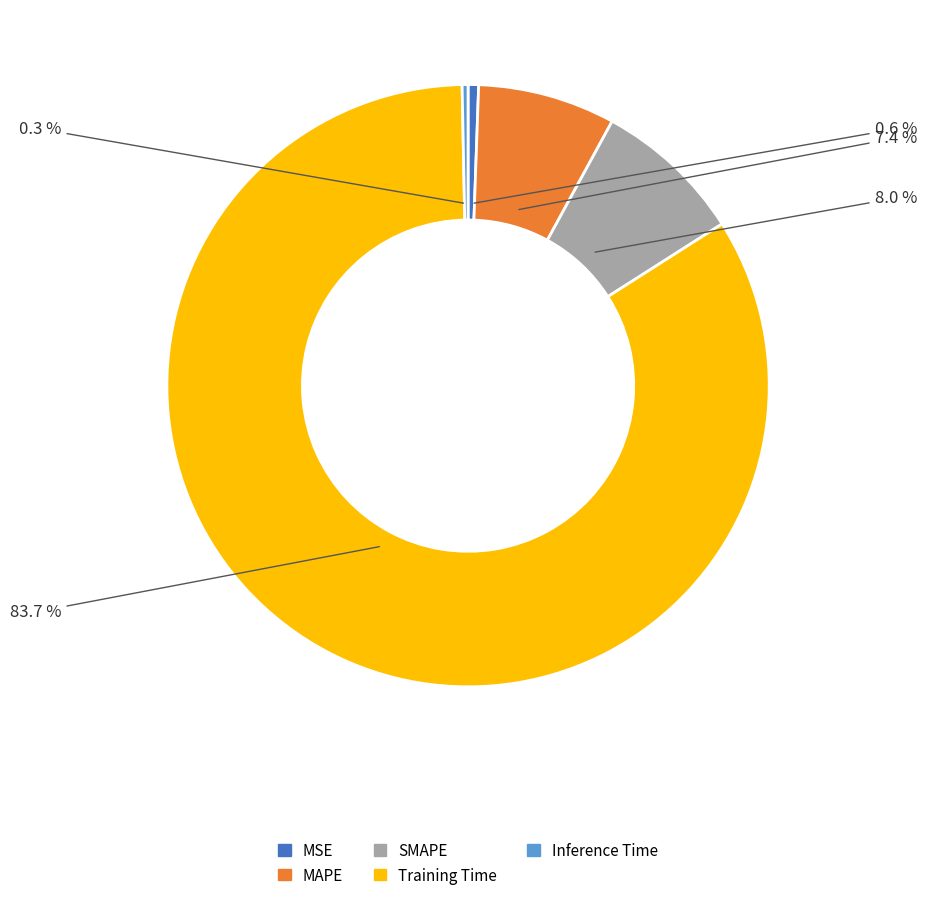

Combined, do Training Time and MAPE account for over 50%?

Yes